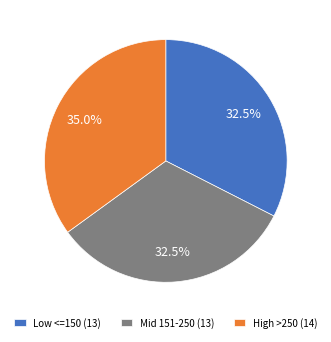

Is there a majority slice in this chart?

No